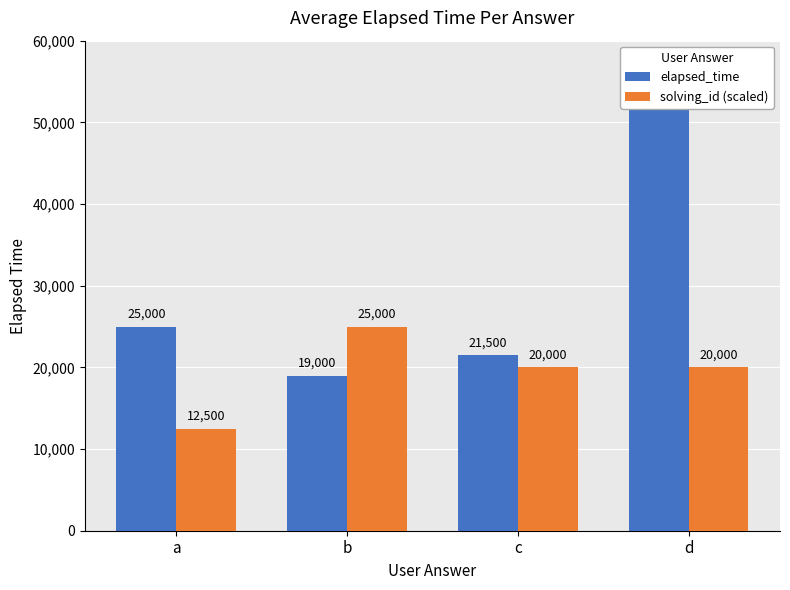

Rank the categories by solving_id (scaled) value from highest to lowest.

b, c, d, a